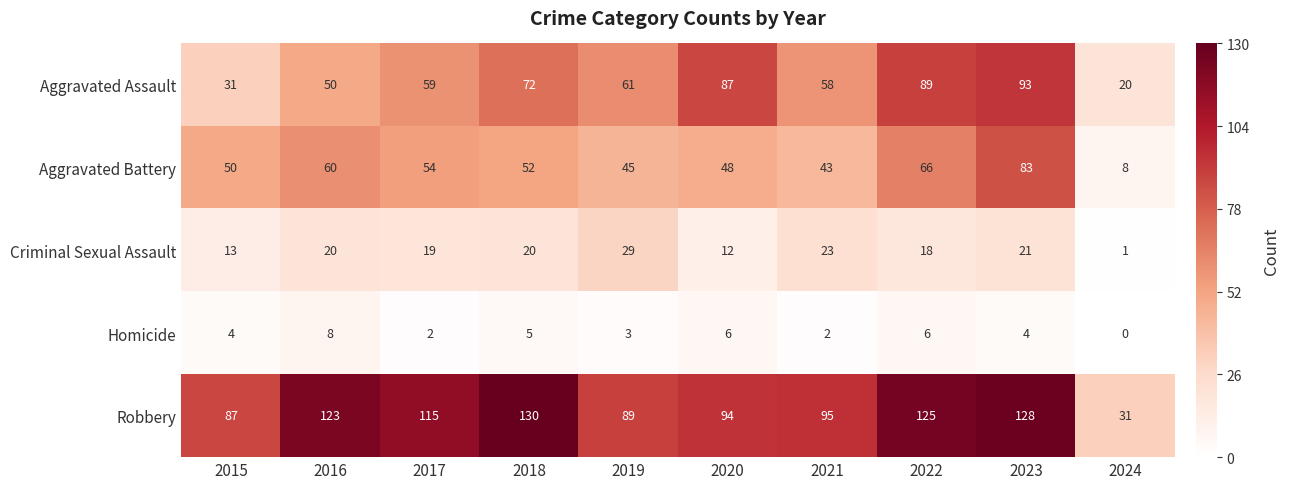

Which series has the largest range (max minus min)?

Robbery